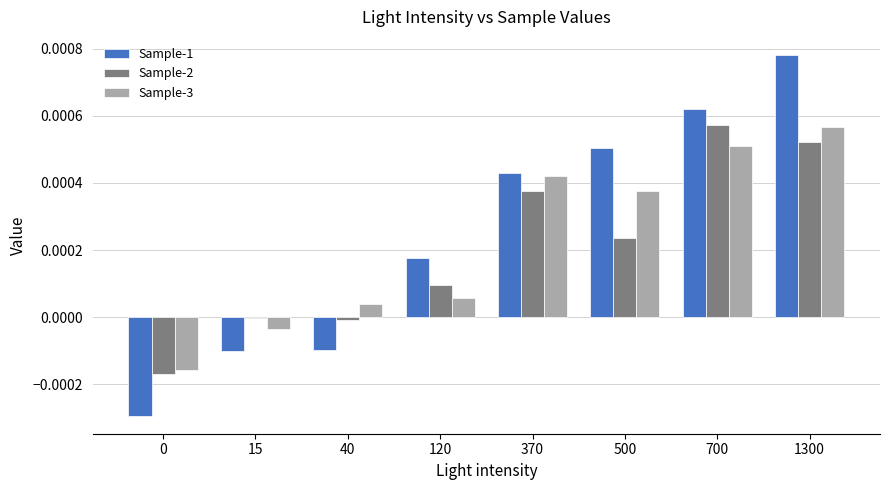

At which category is the sum across all series the highest?

1300